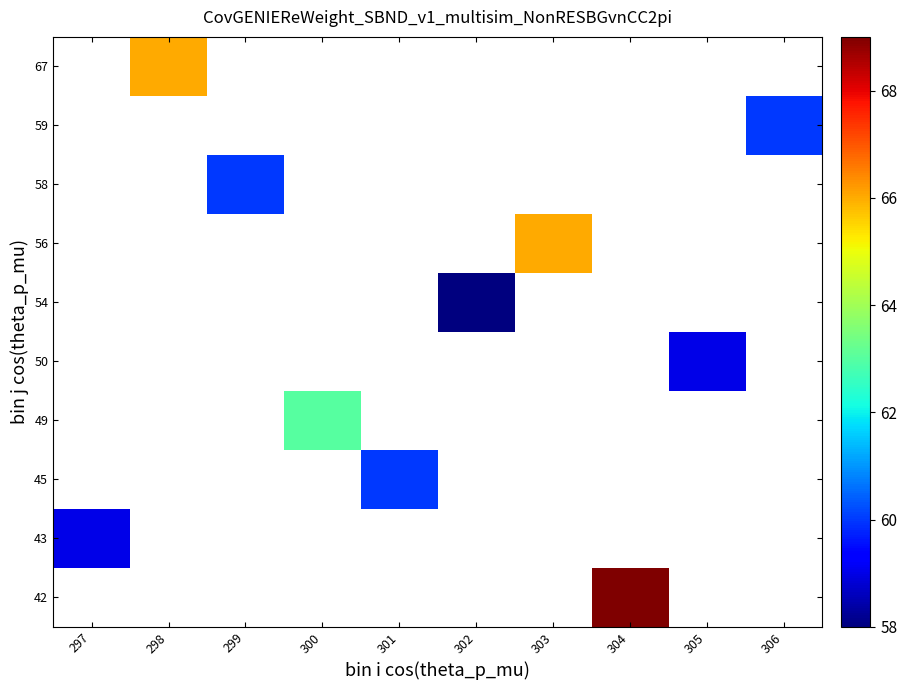

Which label corresponds to the largest value in the chart?

304